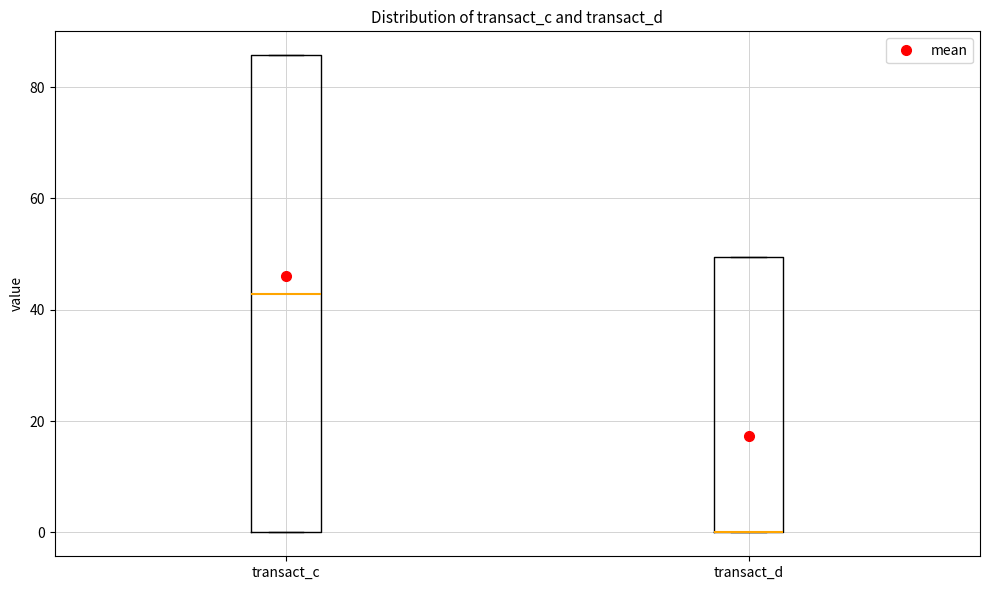

Where does the median line of the box for transact_c sit on the y-axis? The values are not printed on the chart, so give them approximately, as read against the axis.

42